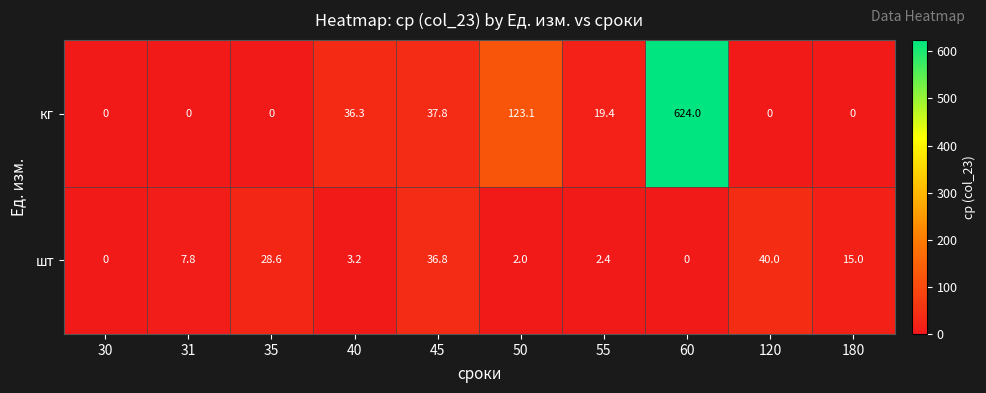

What is the greatest value displayed?

624.0